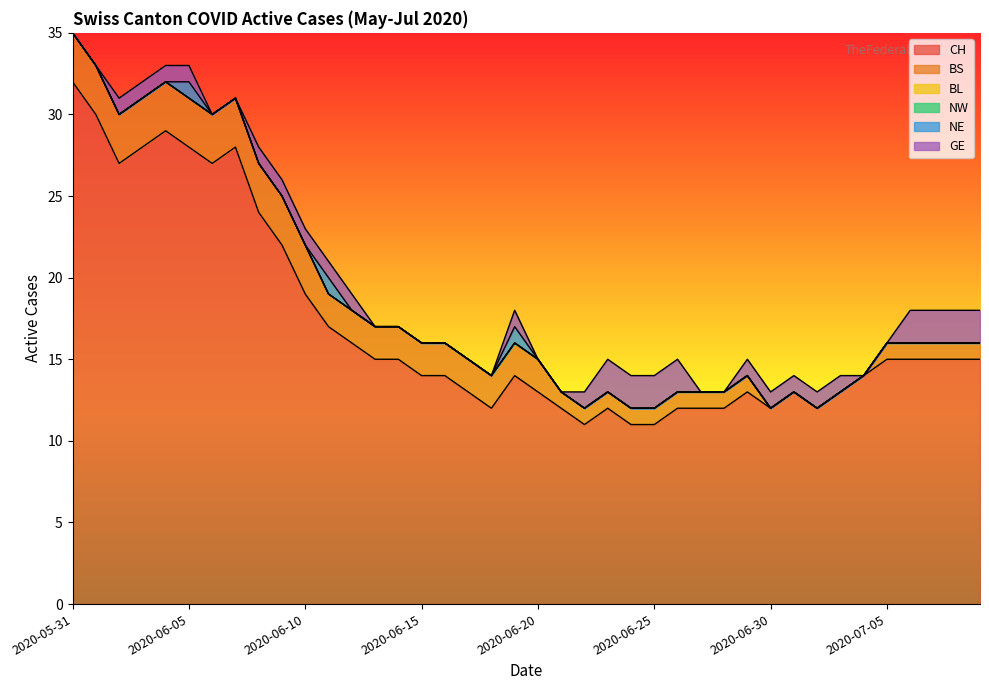

Between 6 and 18, which series saw the biggest shift?

CH